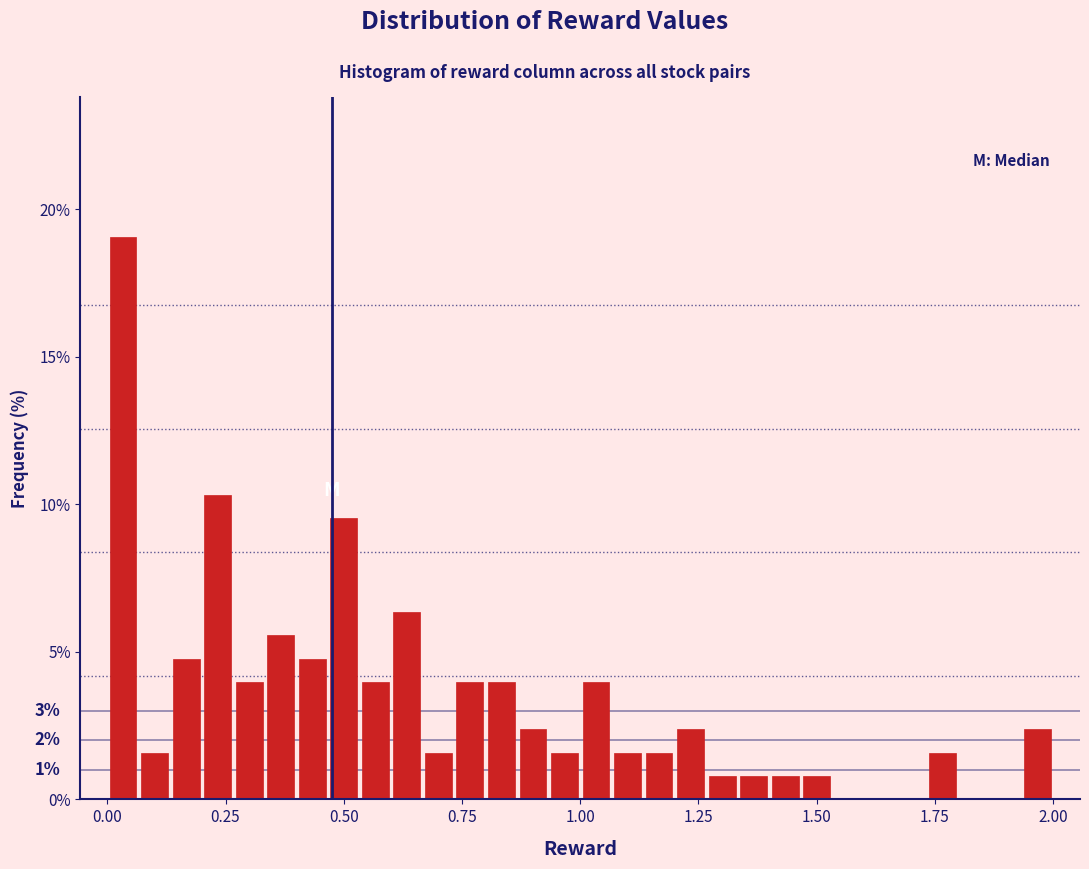

Around what value on the x-axis is the tallest bar? Give the approximate position of its centre, as read against the axis.

0.05